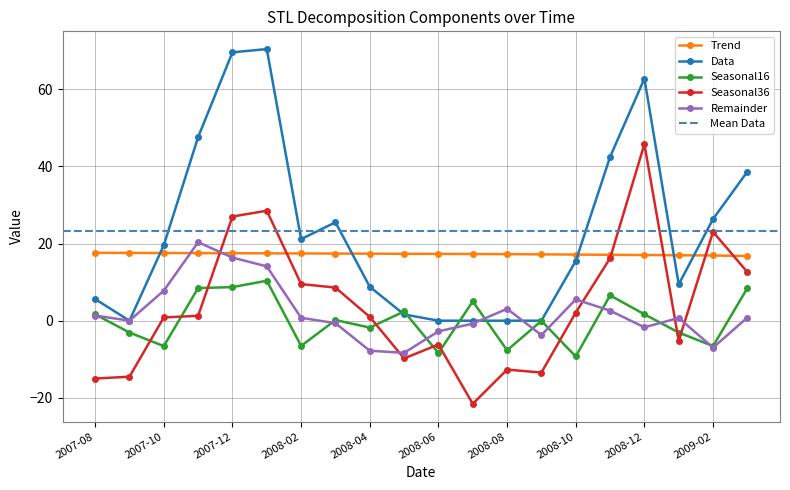

True or false: Trend and Seasonal16 cross at least once.

False